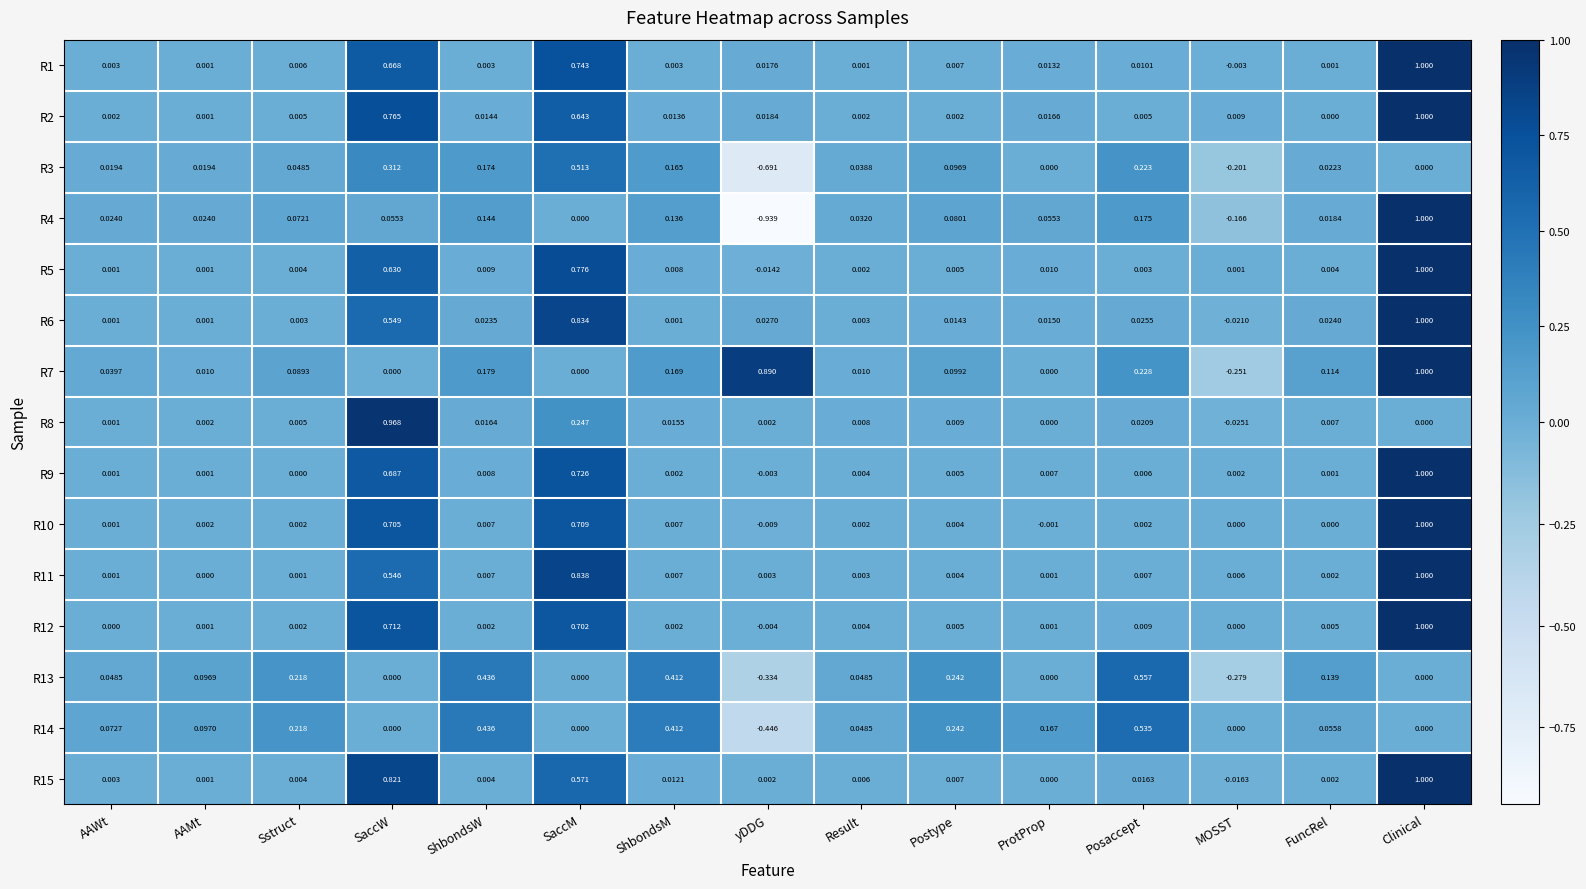

How many categories are shown in the chart?

15